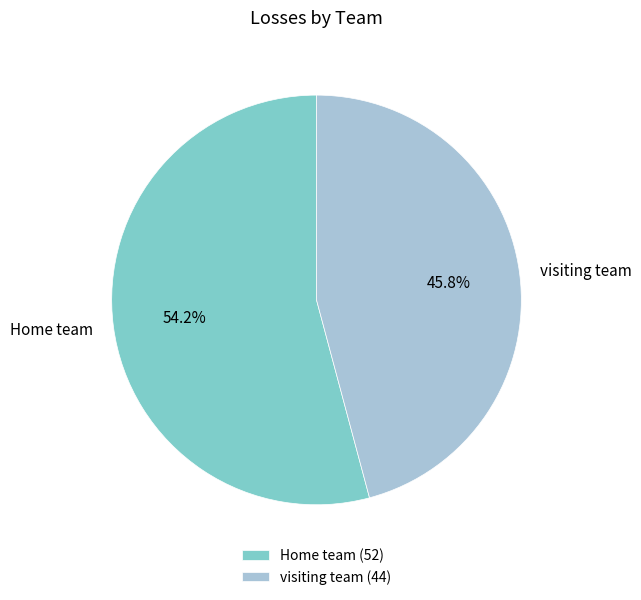

Count the number of slices in the pie.

2